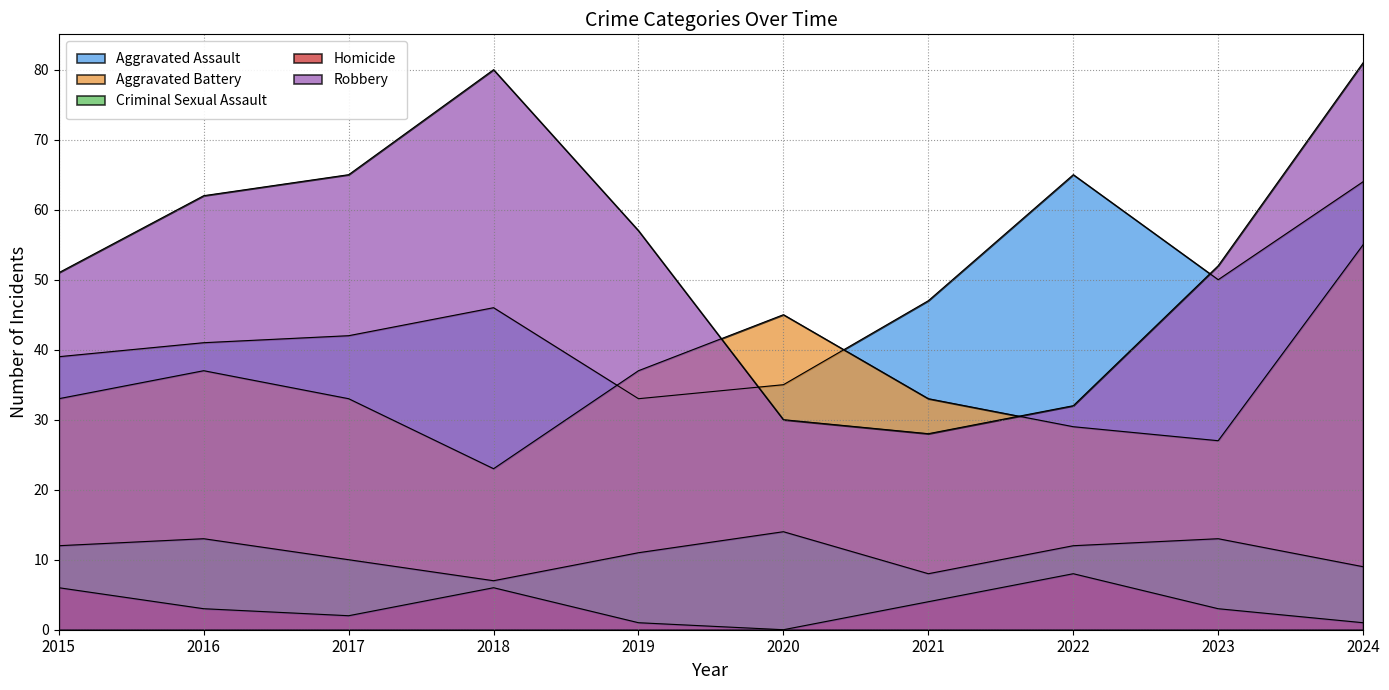

What are all the series names shown in the legend?

Aggravated Assault, Aggravated Battery, Criminal Sexual Assault, Homicide, Robbery